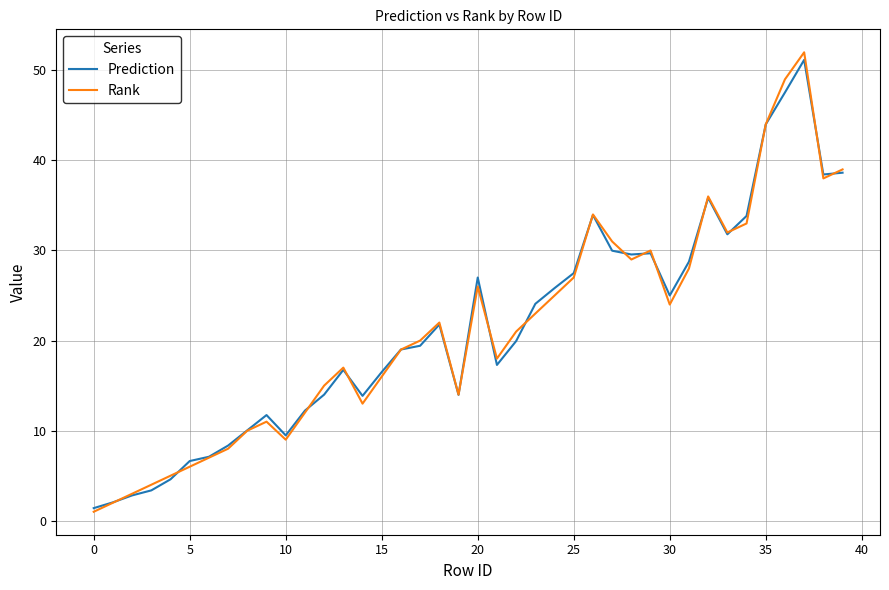

What is the highest value of the Rank series?

52.0